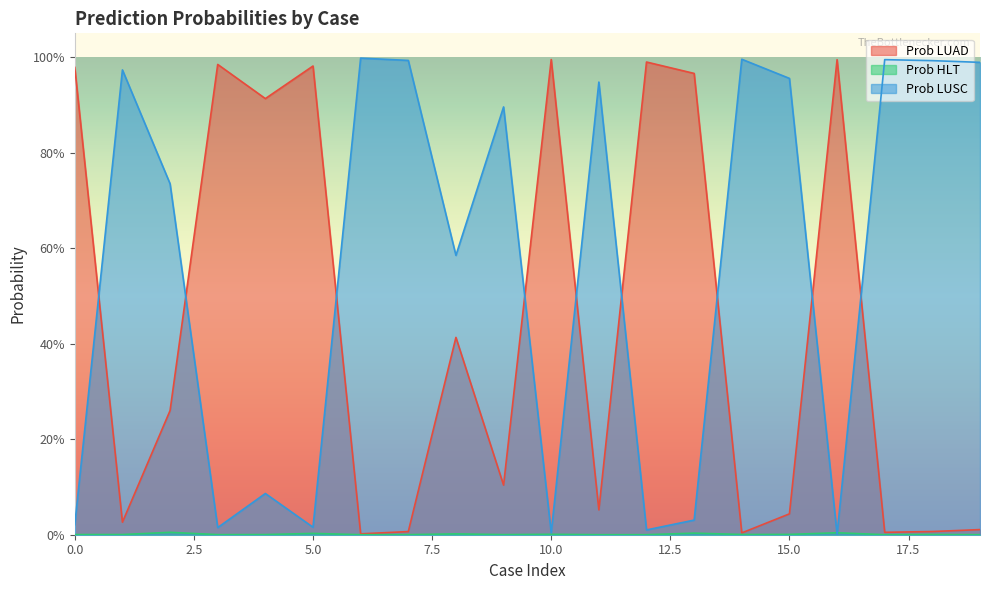

How many interior local peaks does the Prob LUAD series have?

6